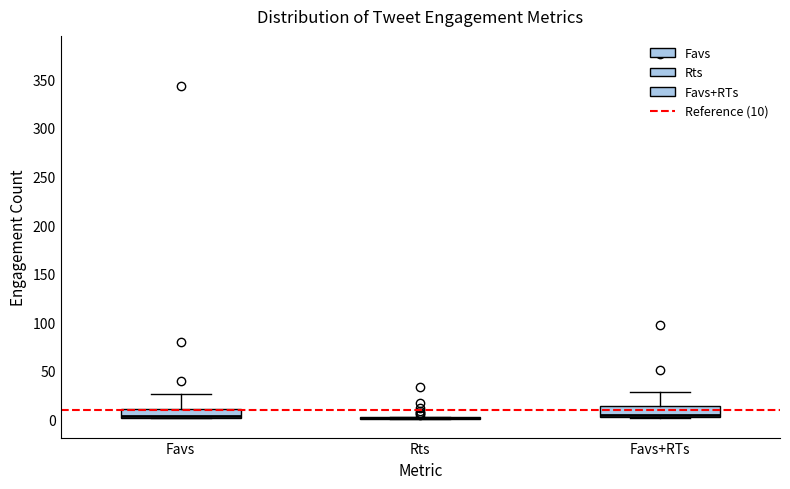

Reading left to right, transcribe this box plot: for each box, give where its median line is, the range the box spans, and where its two whiskers end, as read against the y-axis. The values are not printed on the chart, so give them approximately, as read against the axis.

Favs: median 5, box 0 to 10, whiskers 0 to 25
Rts: box collapsed to a line at 0, whiskers 0 to 0
Favs+RTs: median 5, box 0 to 15, whiskers 0 to 30